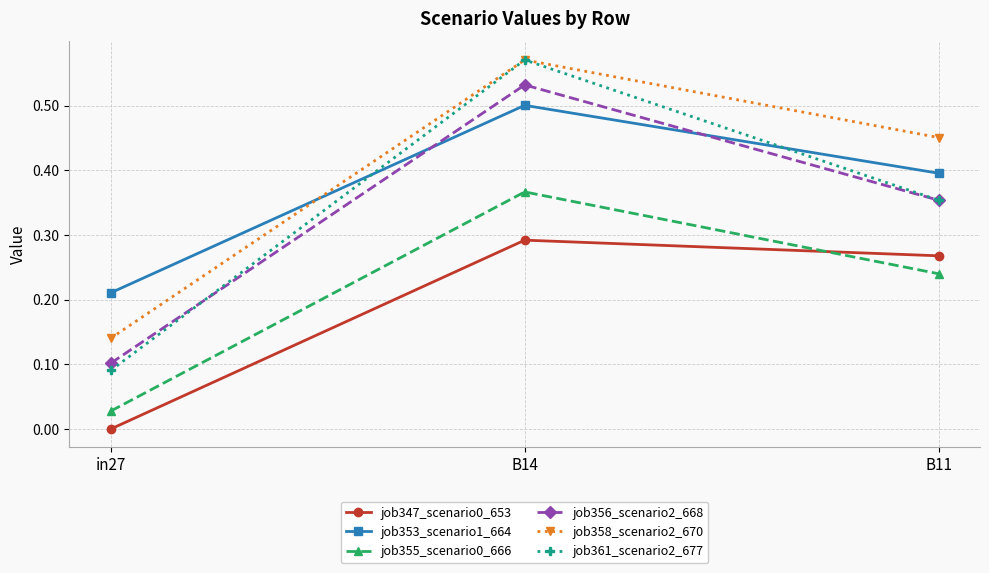

Where is job347_scenario0_653 nearest to the value 0?

in27